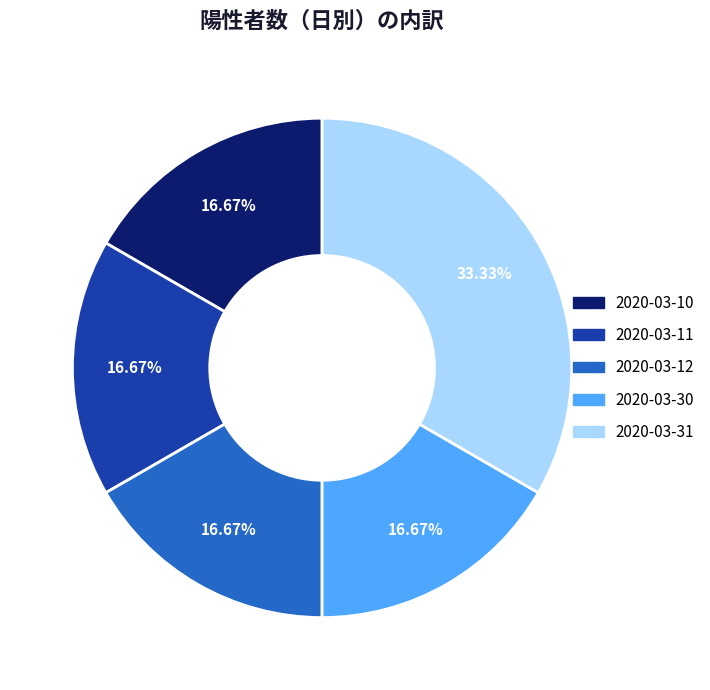

Is there a majority slice in this chart?

No